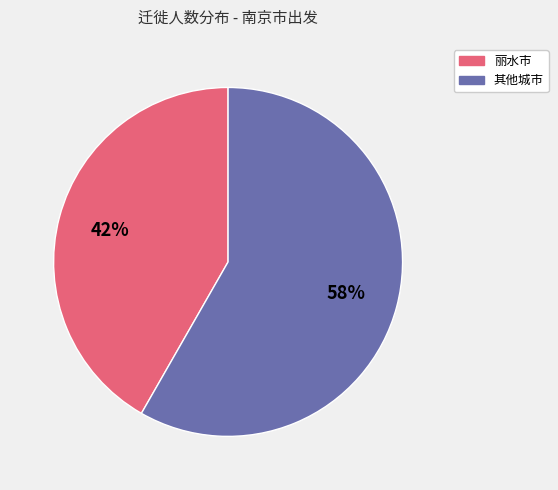

Count the number of slices in the pie.

2